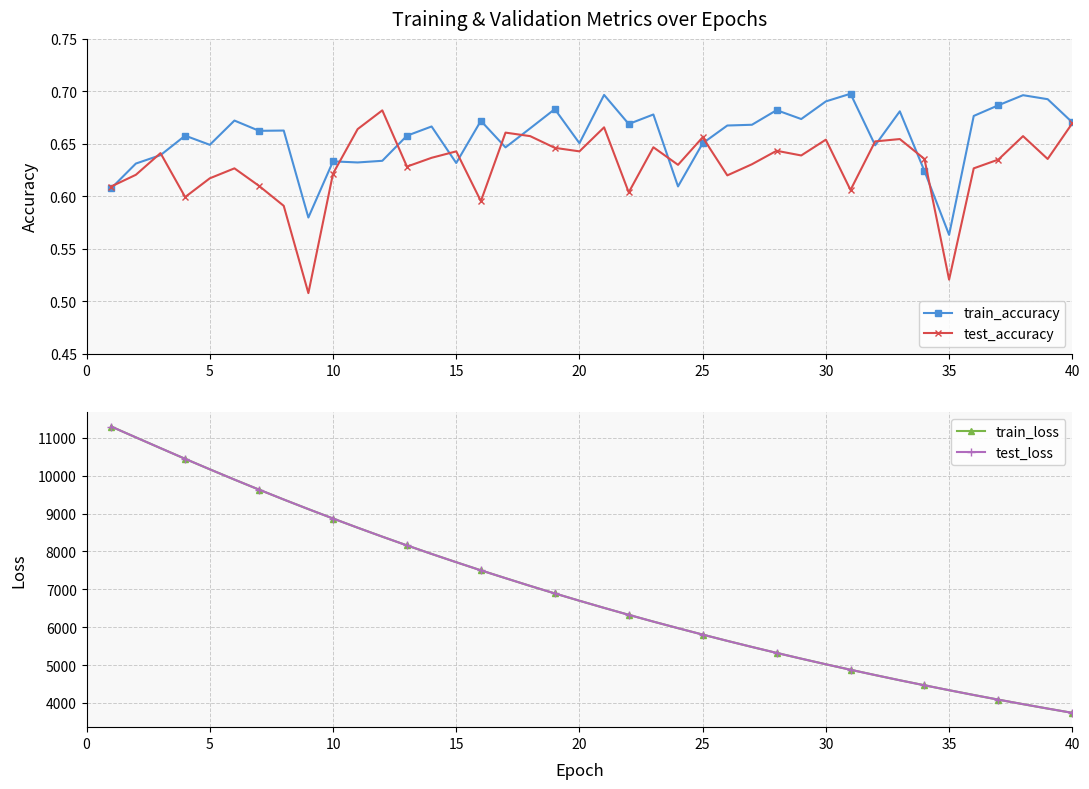

Rank the series by their maximum value, from highest to lowest.

test_loss, train_loss, train_accuracy, test_accuracy